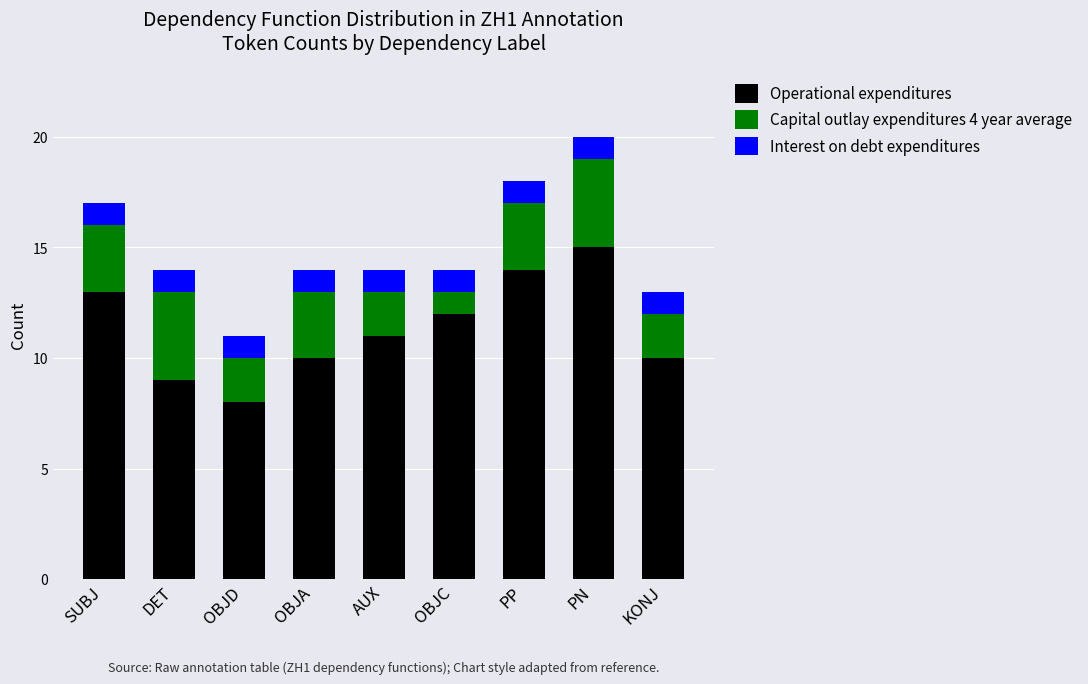

Is it true that Operational expenditures equals 22 at PN?

False